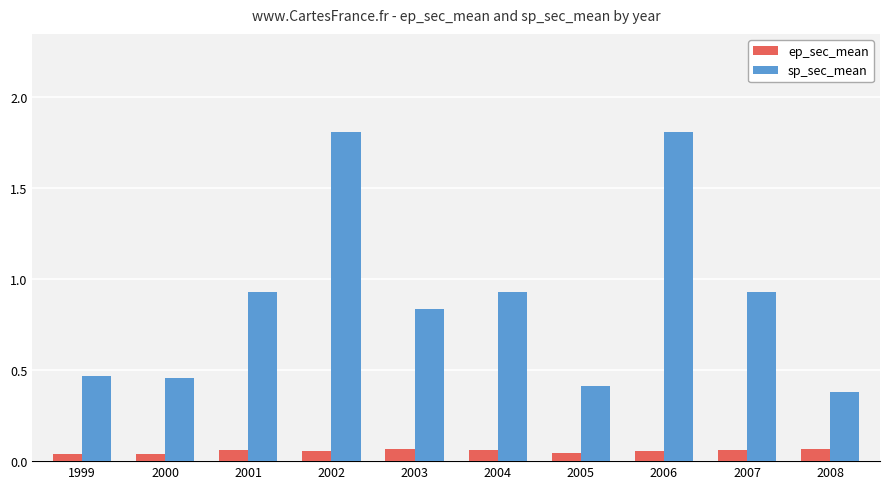

The value of sp_sec_mean at 2006 is 0.9. True or false?

False